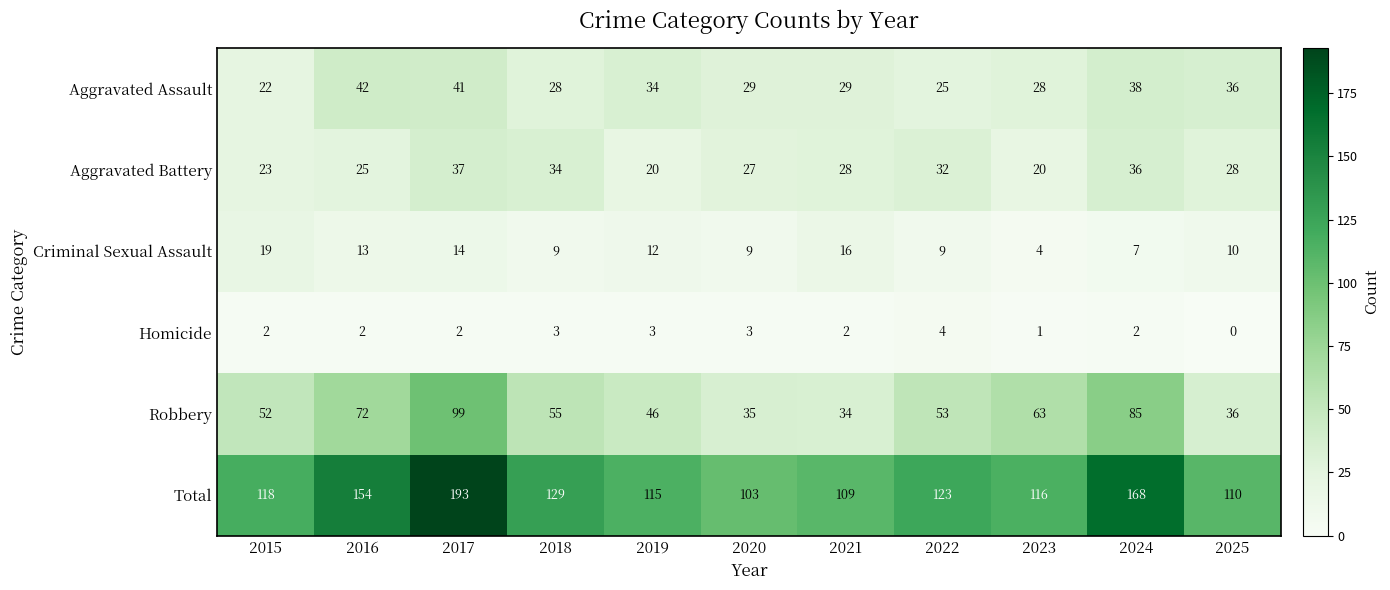

Is the value of Total at 2019 greater than the value of Aggravated Battery at 2020?

Yes